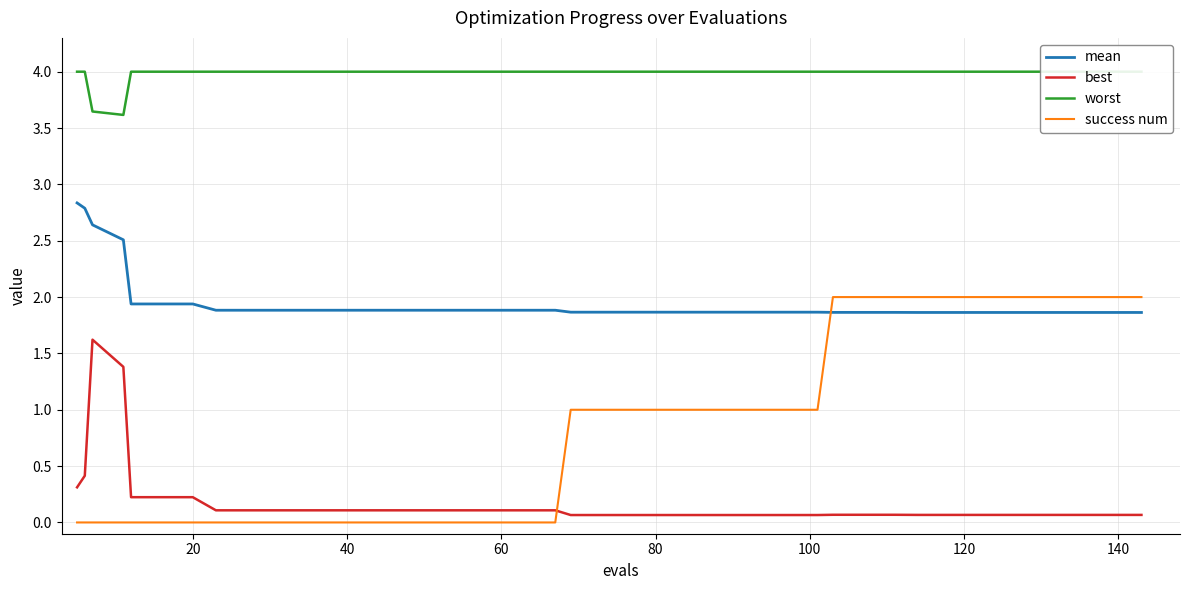

Reading right to left, what are all the values shown in this chart?

mean: 1.9	1.9	1.9	1.9	1.9	1.9	1.9	1.9	1.9	1.9	1.9	1.9	1.9	1.9	1.9	1.9	1.9	1.9	1.9	1.9	1.9	1.9	1.9	1.9	1.9	1.9	1.9	1.9	1.9	1.9	1.9	1.9	1.9	1.9	1.9	1.9	2.5	2.6	2.8	2.8
best: 0.1	0.1	0.1	0.1	0.1	0.1	0.1	0.1	0.1	0.1	0.1	0.1	0.1	0.1	0.1	0.1	0.1	0.1	0.1	0.1	0.1	0.1	0.1	0.1	0.1	0.1	0.1	0.1	0.1	0.1	0.1	0.1	0.1	0.2	0.2	0.2	1.4	1.6	0.4	0.3
worst: 4.0	4.0	4.0	4.0	4.0	4.0	4.0	4.0	4.0	4.0	4.0	4.0	4.0	4.0	4.0	4.0	4.0	4.0	4.0	4.0	4.0	4.0	4.0	4.0	4.0	4.0	4.0	4.0	4.0	4.0	4.0	4.0	4.0	4.0	4.0	4.0	3.6	3.6	4.0	4.0
success num: 2.0	2.0	2.0	2.0	2.0	2.0	2.0	2.0	2.0	2.0	2.0	2.0	1.0	1.0	1.0	1.0	1.0	1.0	1.0	1.0	1.0	0.0	0.0	0.0	0.0	0.0	0.0	0.0	0.0	0.0	0.0	0.0	0.0	0.0	0.0	0.0	0.0	0.0	0.0	0.0